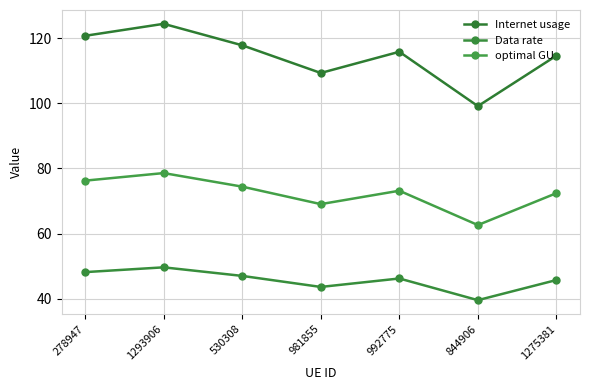

List the labels in order of Internet usage value, smallest first.

844906, 981855, 1275381, 992775, 530308, 278947, 1293906